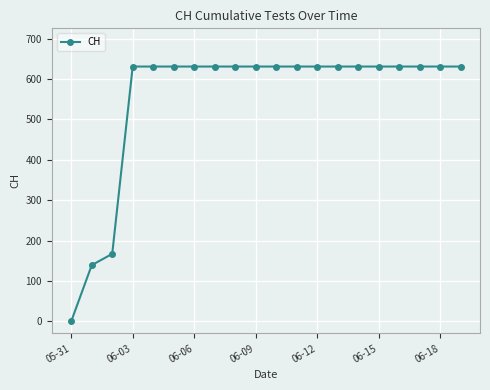

What is the average value?

552